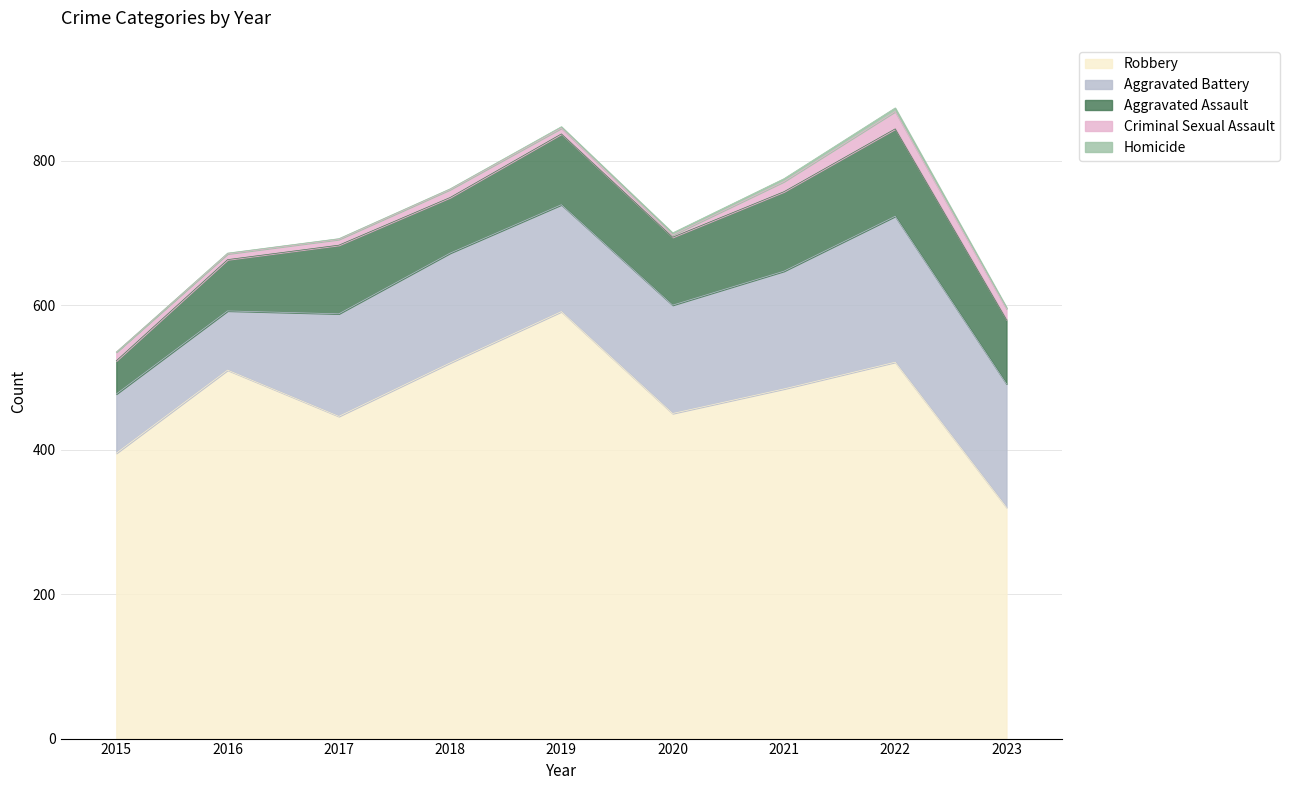

How many lines are shown in the chart?

5